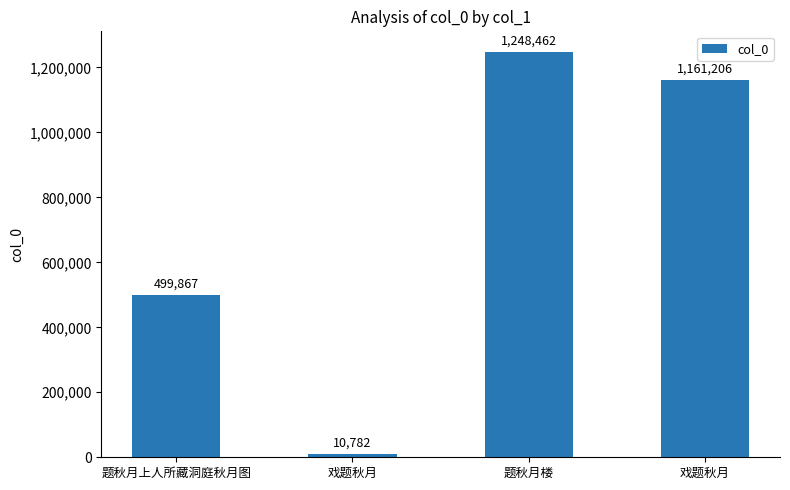

Reading left to right, transcribe all the data shown in this chart.

499867	10782	1248462	1161206